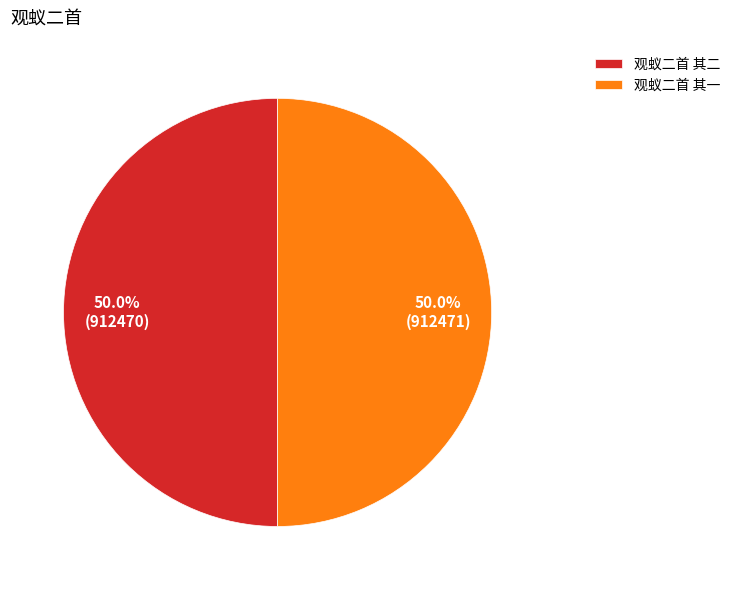

How many slices are in this pie chart?

2